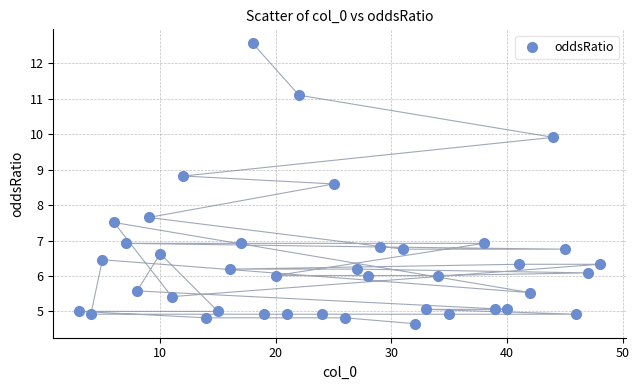

What Y value in the scatter plot is closest to 8?

7.7